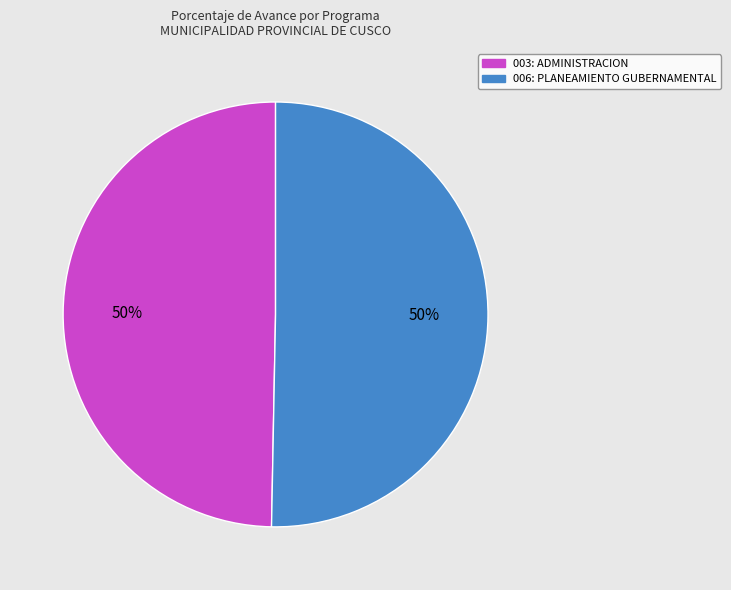

To the nearest percent, what is the average slice percentage?

50%